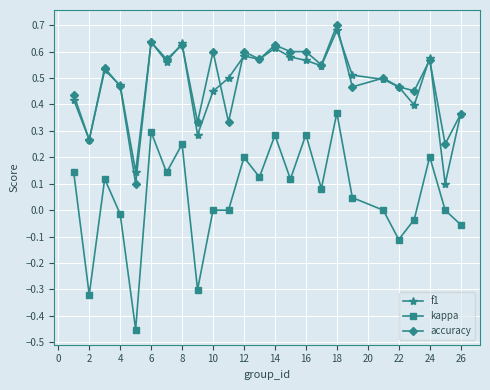

Which series has the largest range (max minus min)?

kappa